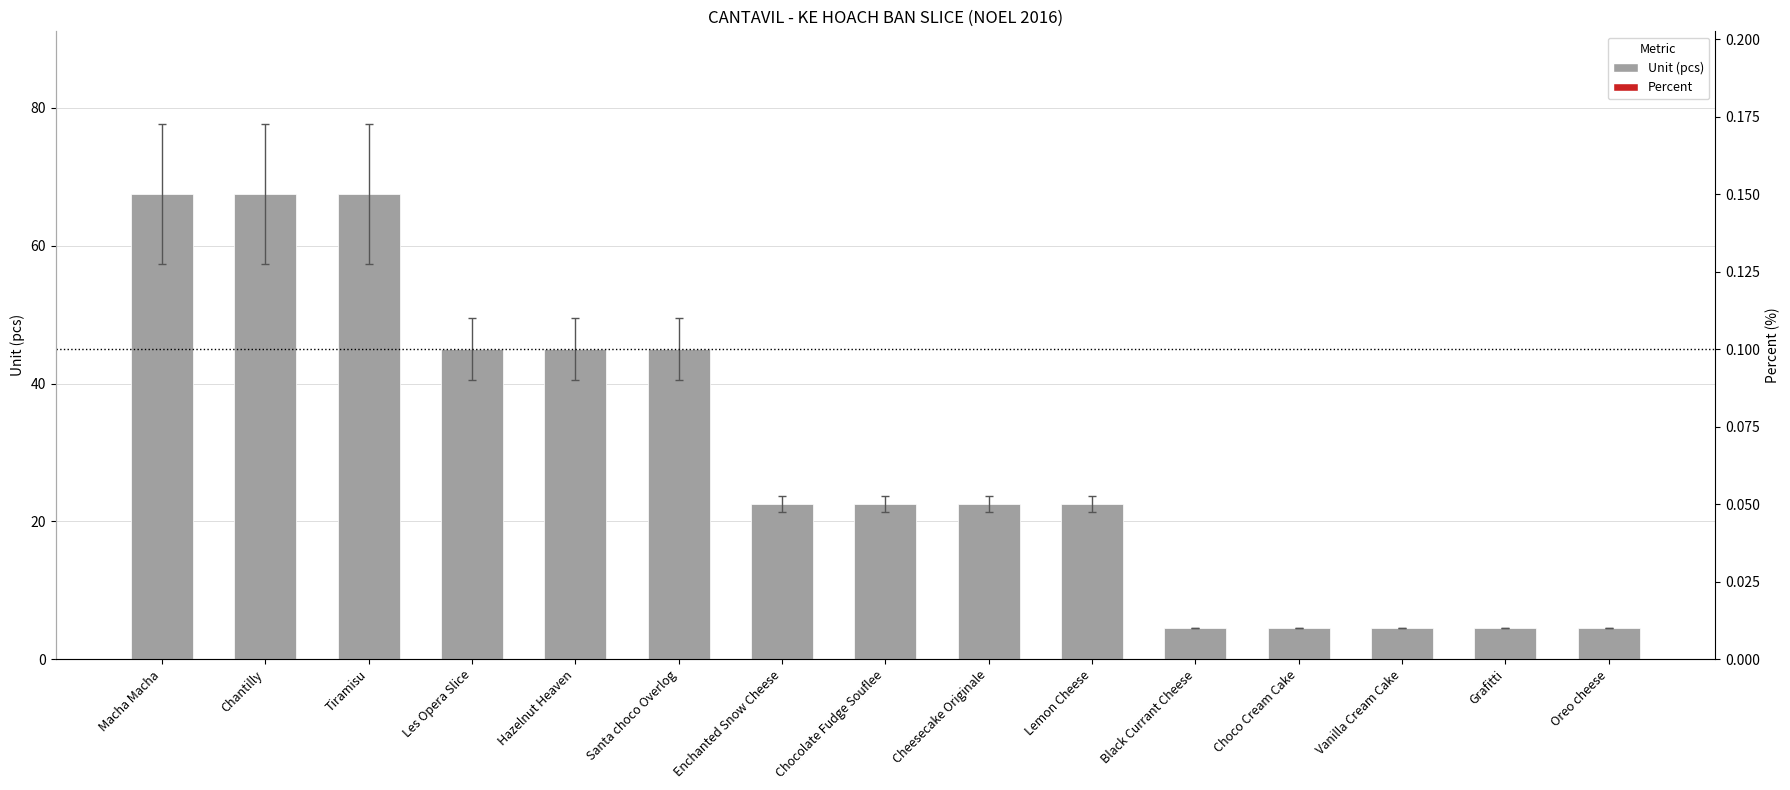

What is the highest value of the Percent series?

0.1